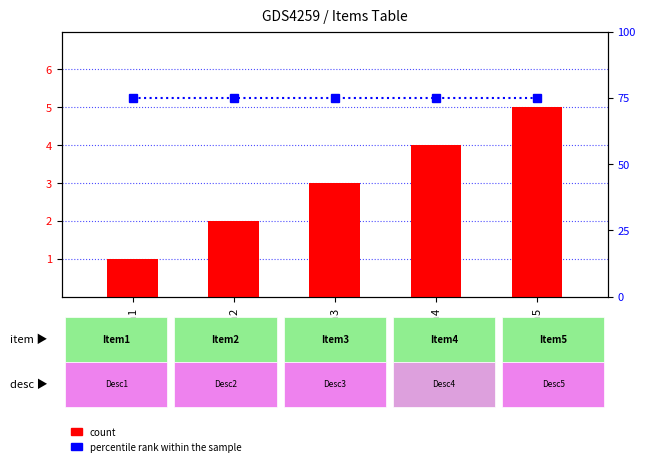

Does the chart contain stacked bars?

No